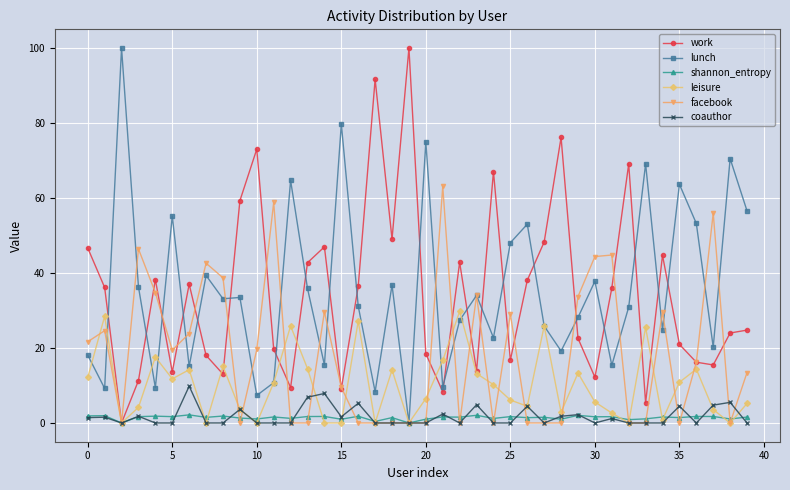

At how many categories does at least one series exceed 51?

21